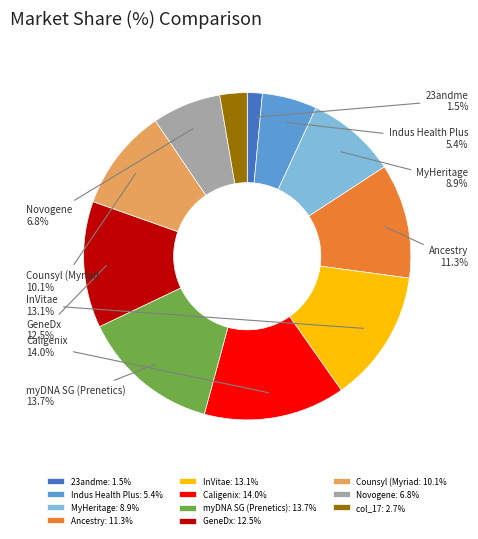

Do myDNA SG (Prenetics): 13.7% and GeneDx: 12.5% together represent more than half of the pie?

No